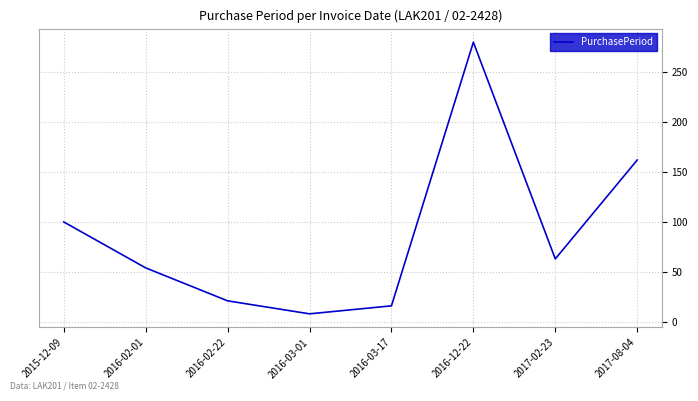

What position from the left is 2015-12-09?

1